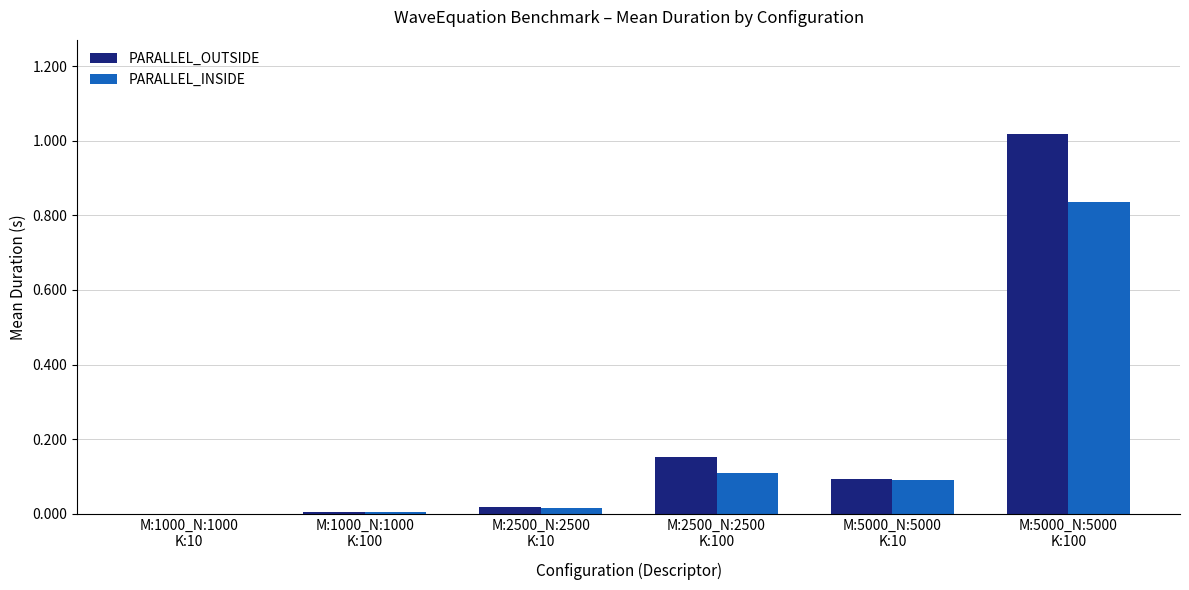

What is the sum of all PARALLEL_INSIDE values?

1.1